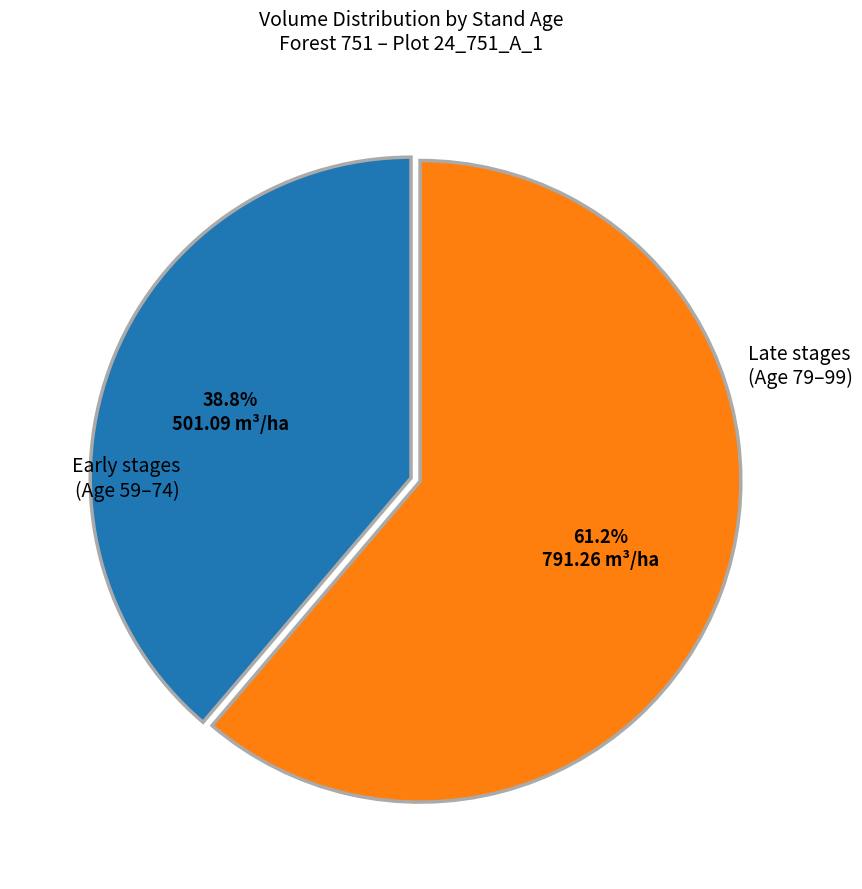

Is there a majority slice in this chart?

Yes